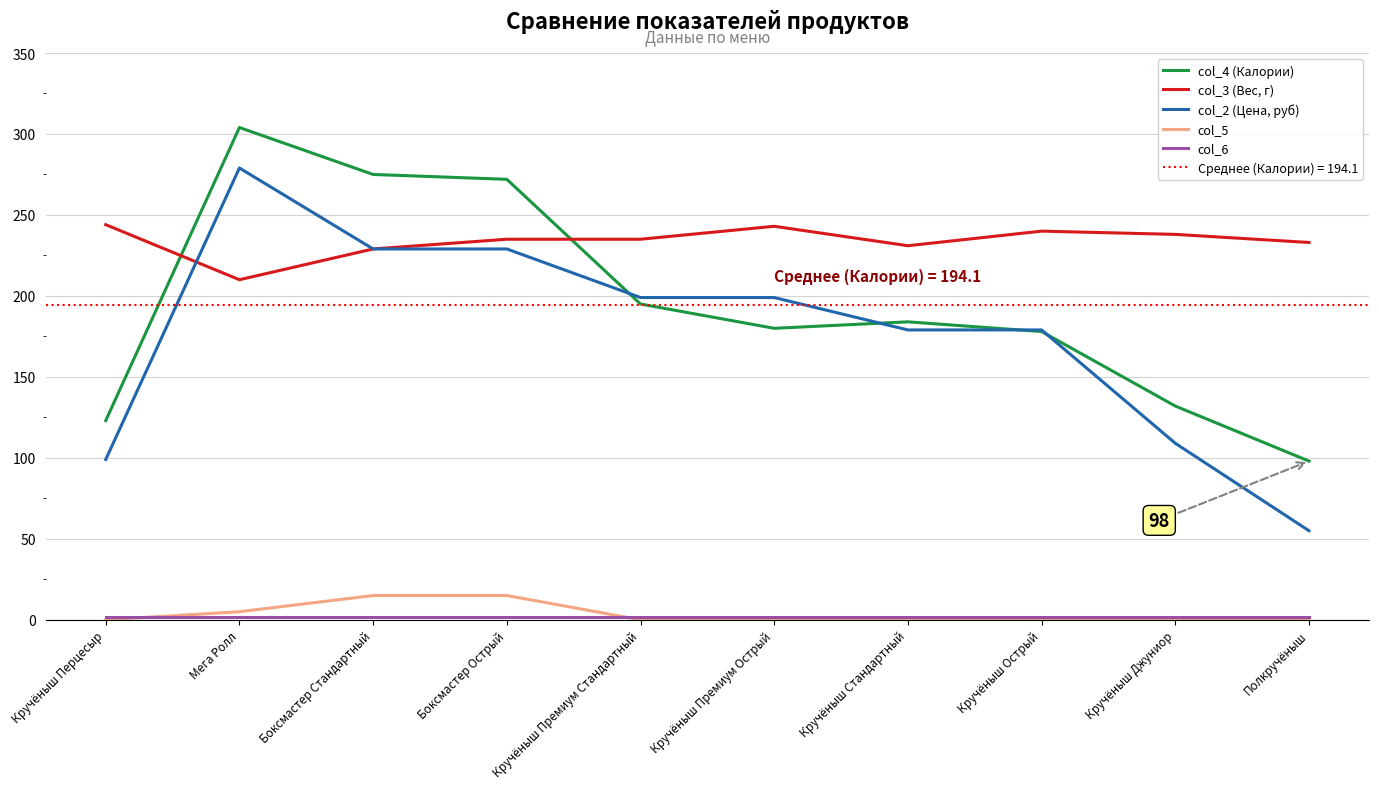

How many intersections are there between col_4 (Калории) and col_3 (Вес, г)?

2